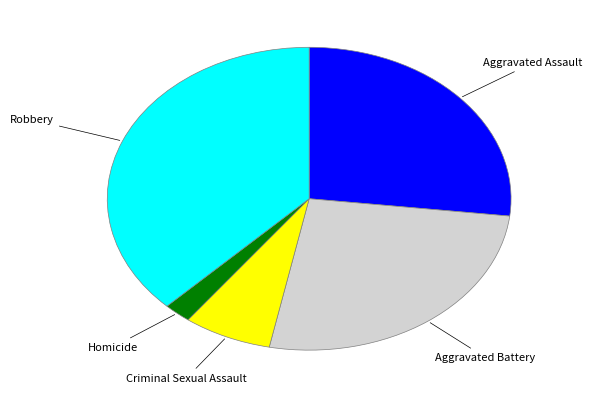

Is there any slice that represents more than half of the pie?

No